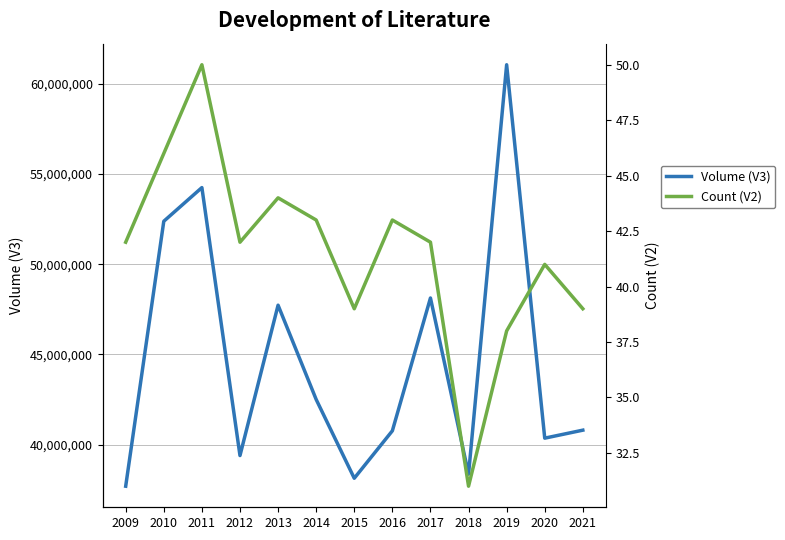

The value of Volume (V3) at 2014 is 42499700. True or false?

True